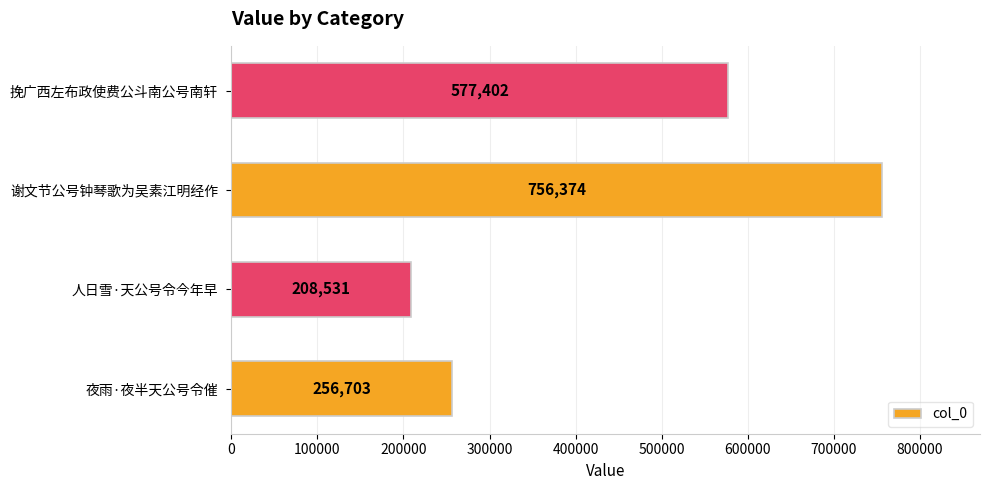

Reading bottom to top, list all the values displayed in this chart.

夜雨·夜半天公号令催=256703	人日雪·天公号令今年早=208531	谢文节公号钟琴歌为吴素江明经作=756374	挽广西左布政使费公斗南公号南轩=577402